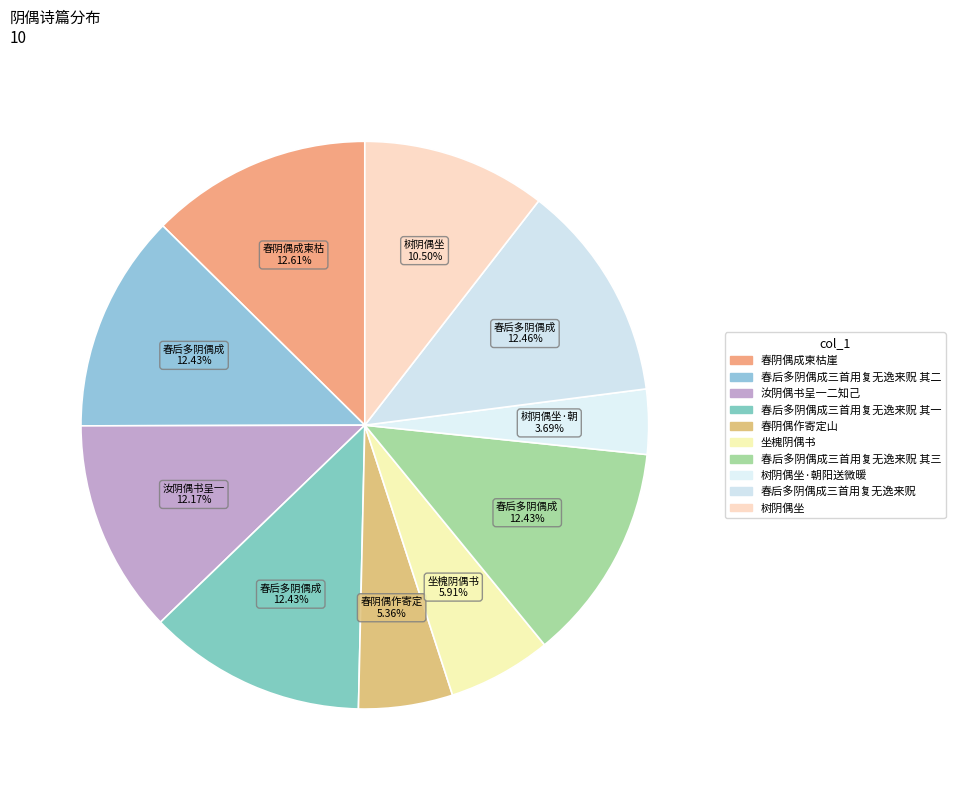

How many slices are in this pie chart?

10